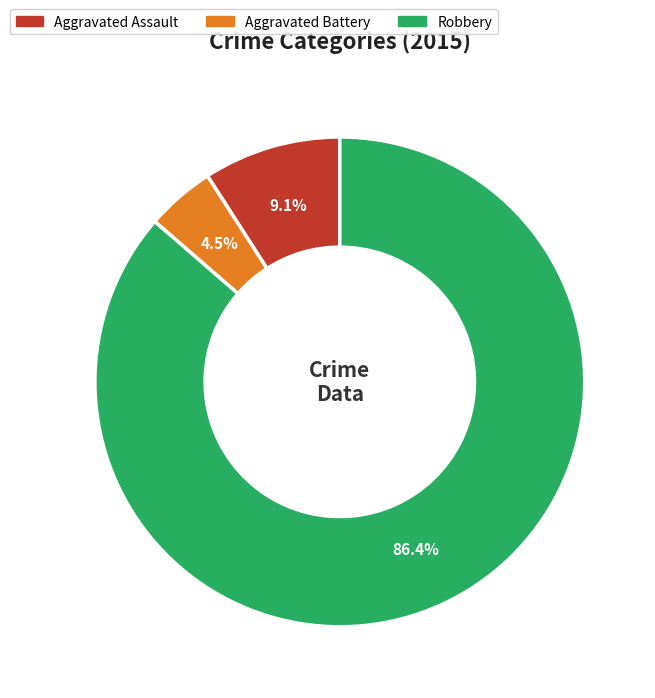

Between Robbery and Aggravated Assault, which is larger?

Robbery